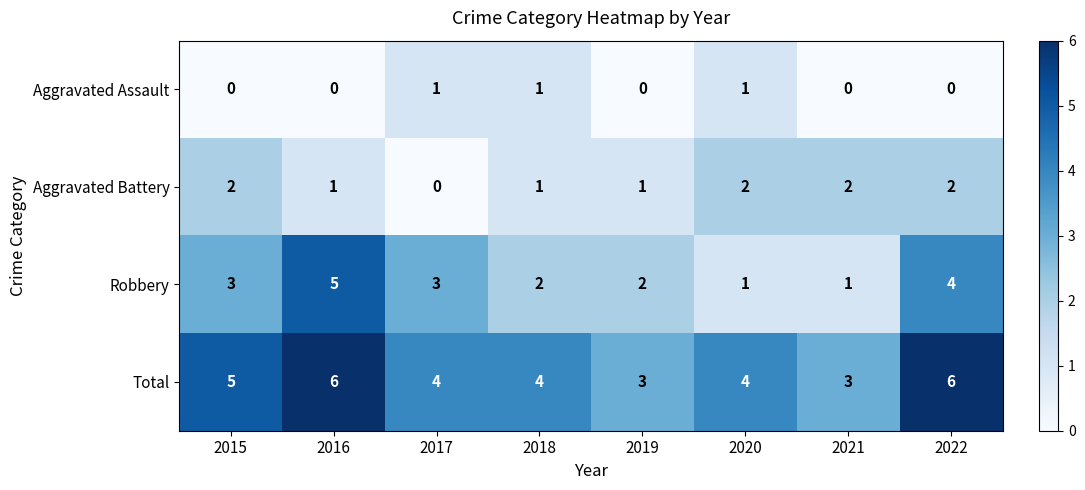

What is the maximum value for Robbery?

5